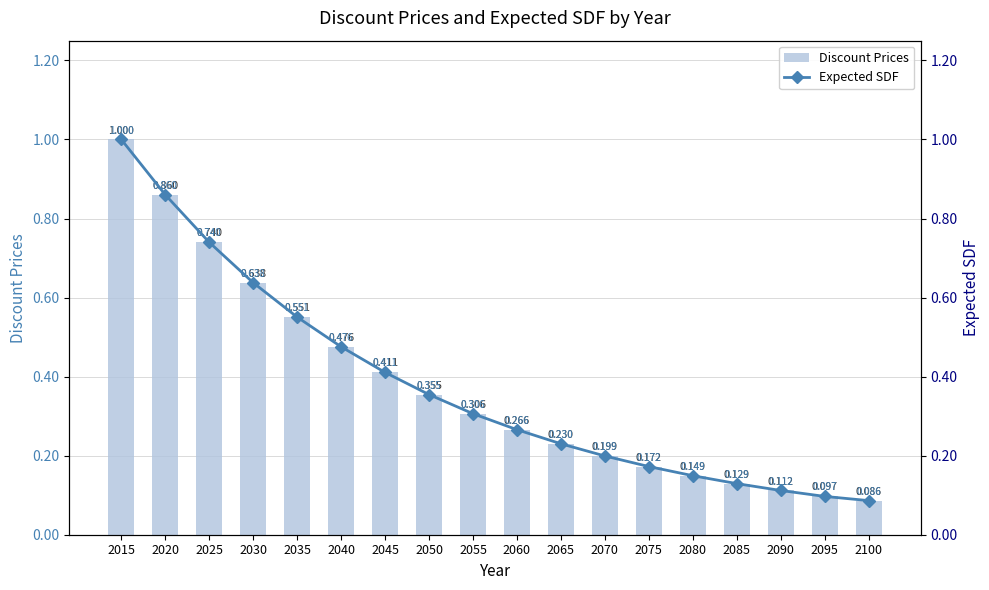

At which category does the chart reach its minimum across all series?

2100